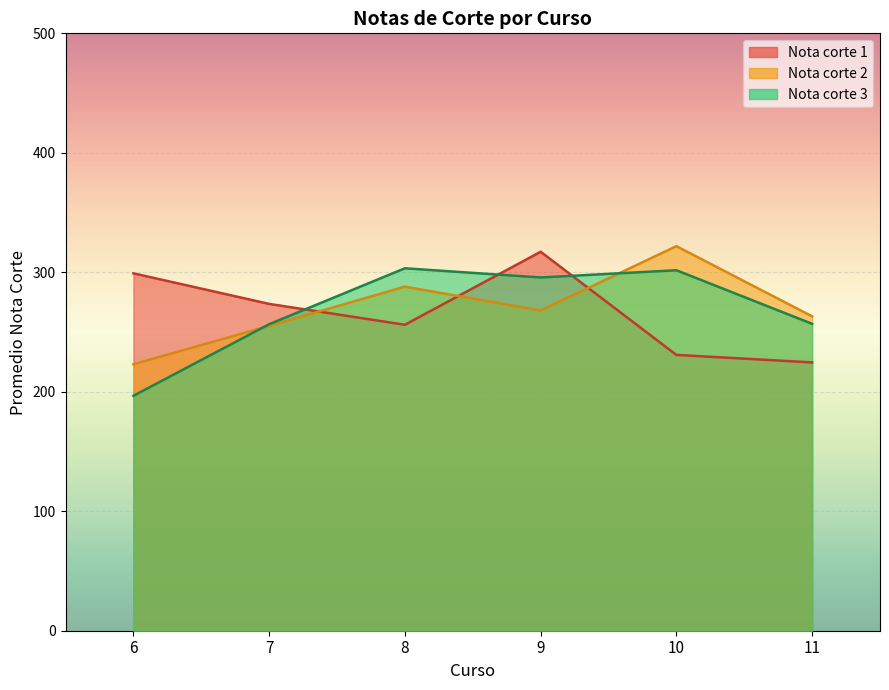

What are all the series names shown in the legend?

Nota corte 1, Nota corte 2, Nota corte 3